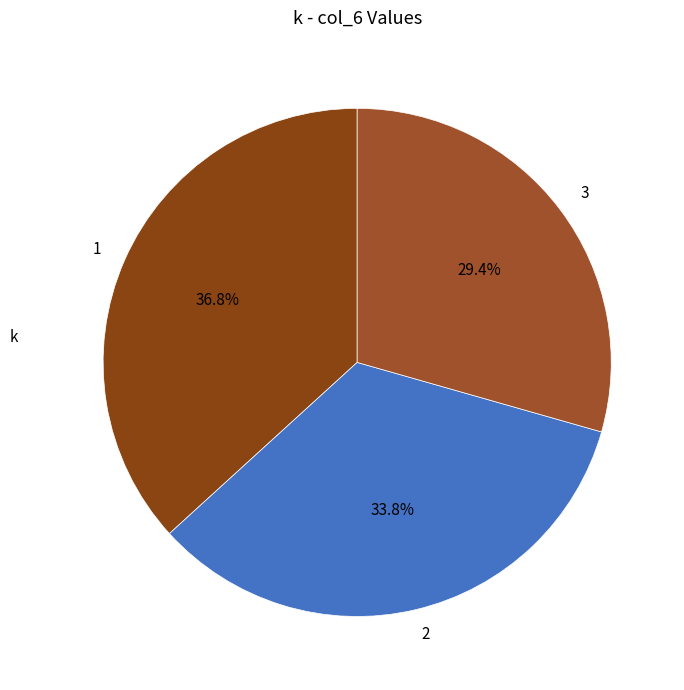

Approximately how many times larger is the value at 1 compared to 2?

1.1